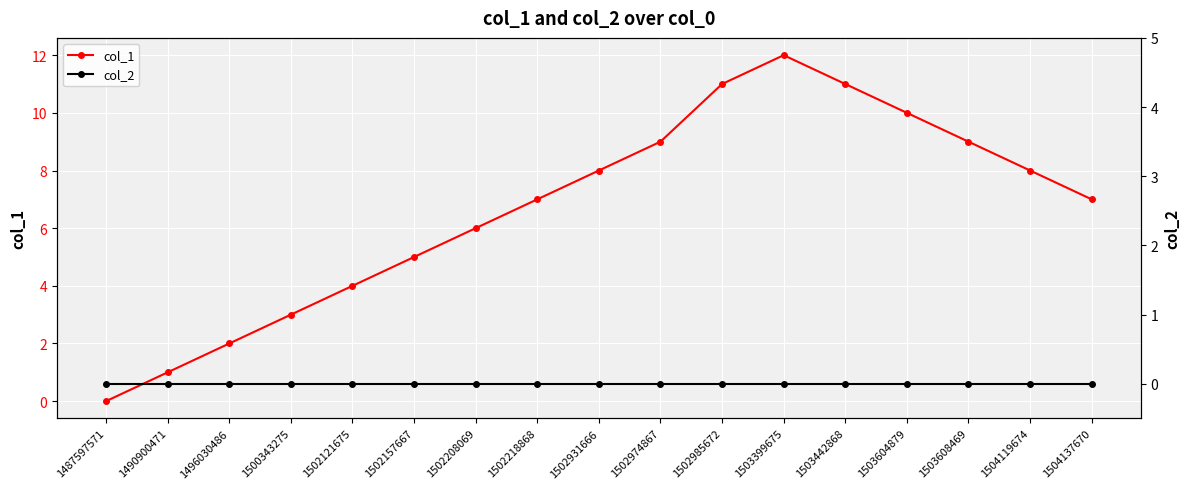

True or false: col_1 has a value of 14 at 1504119674.

False